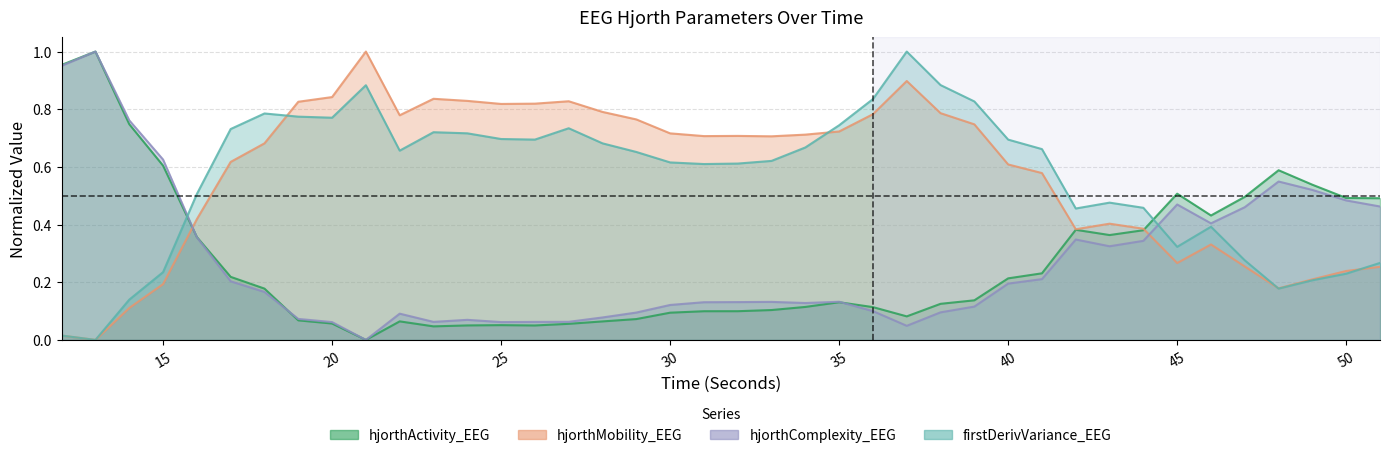

Rank the series by their maximum value, from highest to lowest.

hjorthActivity_EEG, hjorthMobility_EEG, hjorthComplexity_EEG, firstDerivVariance_EEG